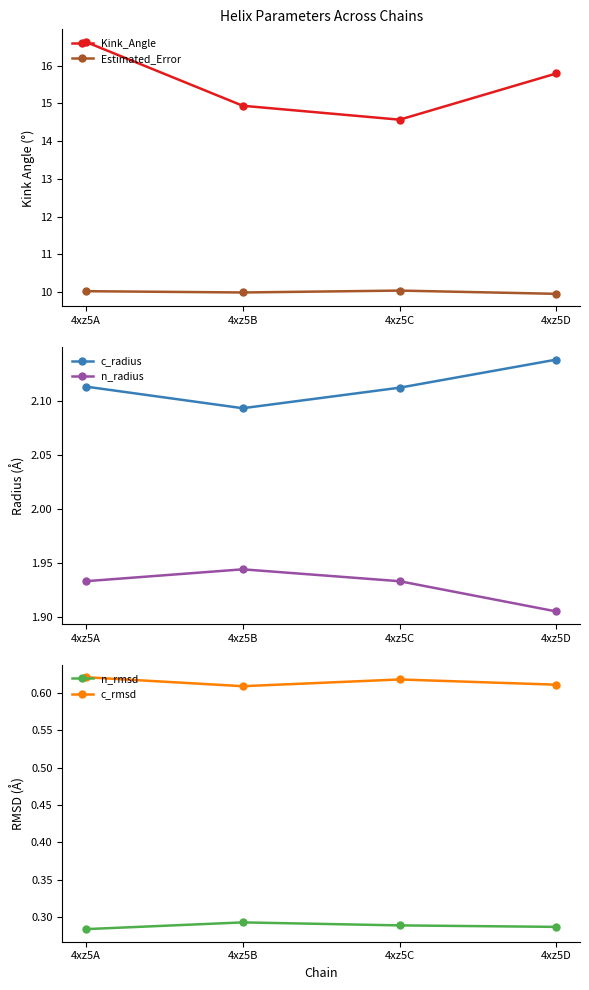

Which category has the highest value across all series?

4xz5A